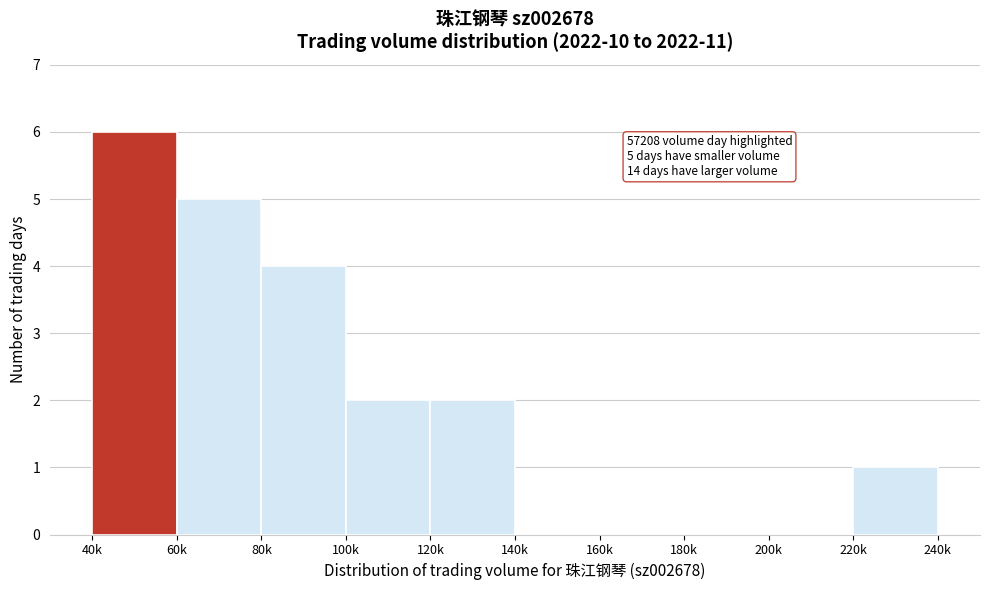

Reading left to right, list all the values displayed in this chart.

40k=6	60k=5	80k=4	100k=2	120k=2	140k=0	160k=0	180k=0	200k=0	220k=1